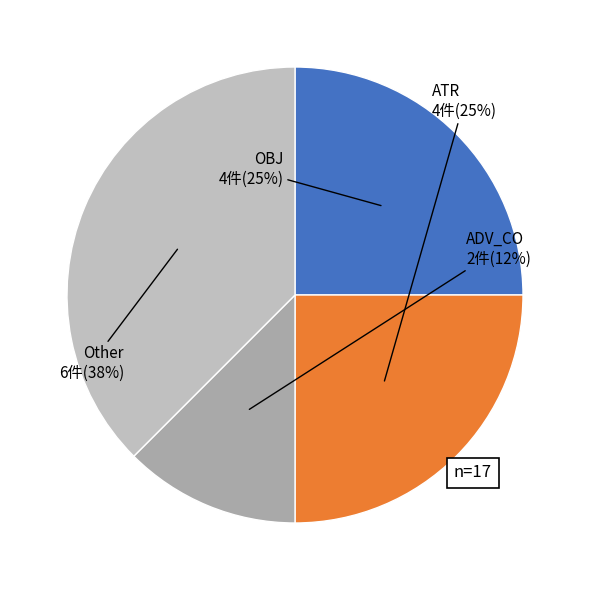

To the nearest percent, what percentage of the pie is ATR?

25%